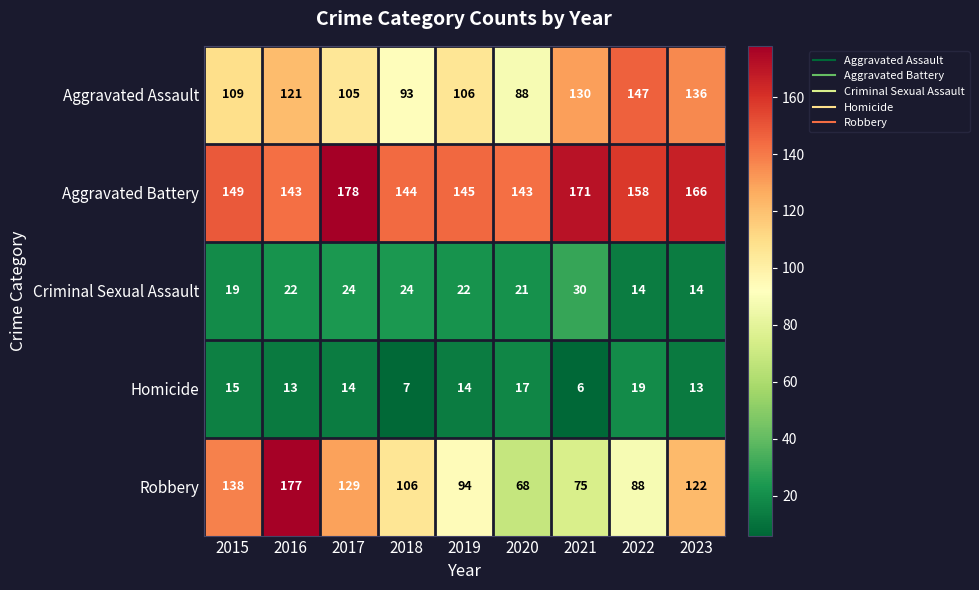

What is the smallest value displayed?

6